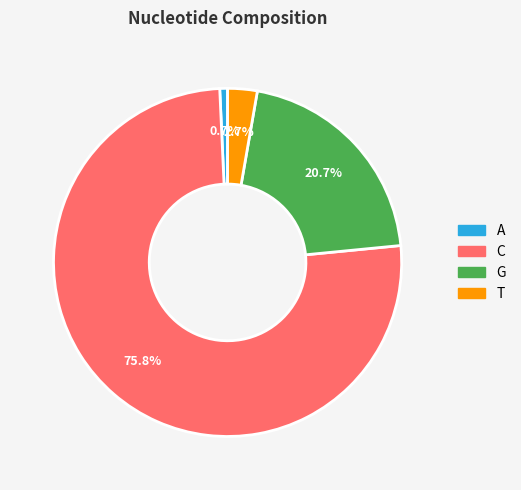

Is it true that G is 6% of the pie?

False